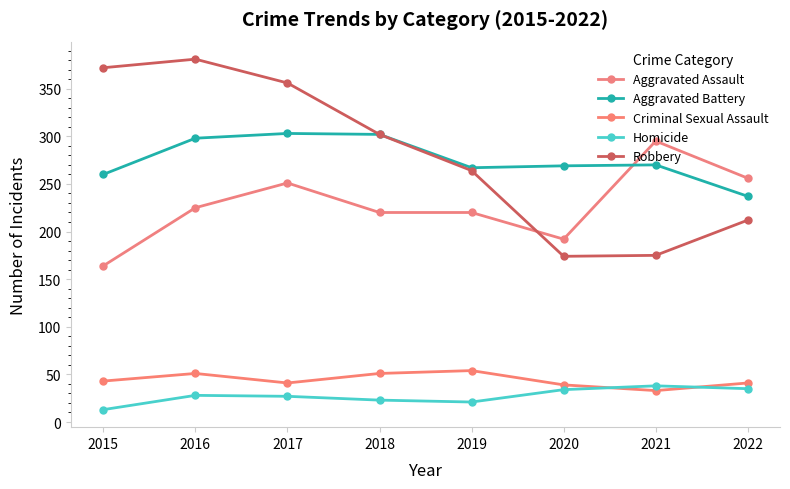

How many values in the Aggravated Assault series are below 225?

4